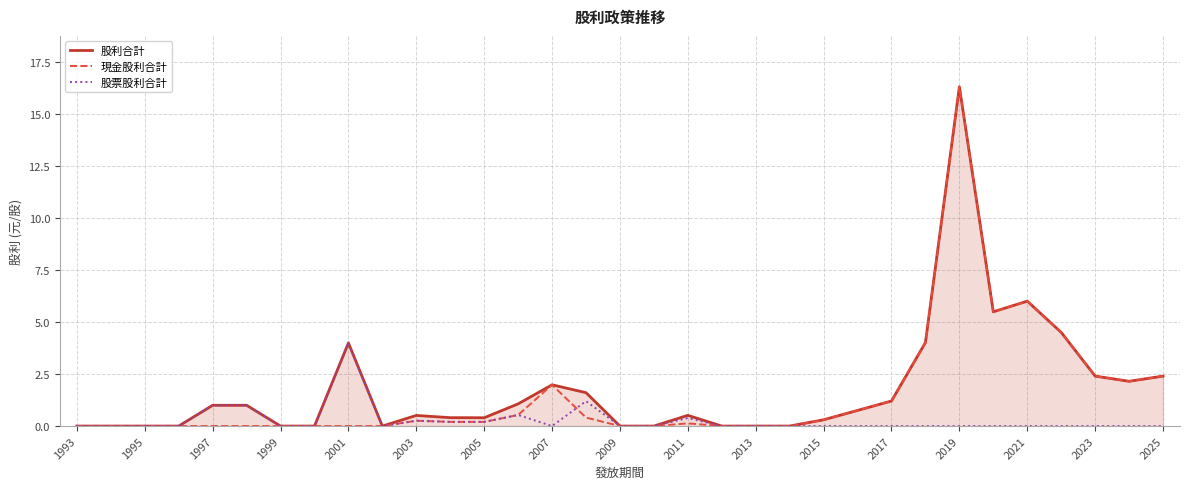

What are all the series names shown in the legend?

股利合計, 現金股利合計, 股票股利合計